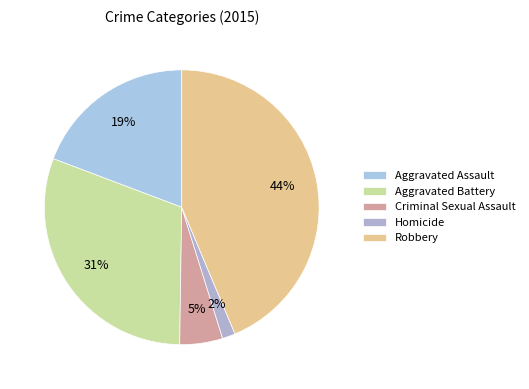

Which category has the biggest portion of the pie?

Robbery